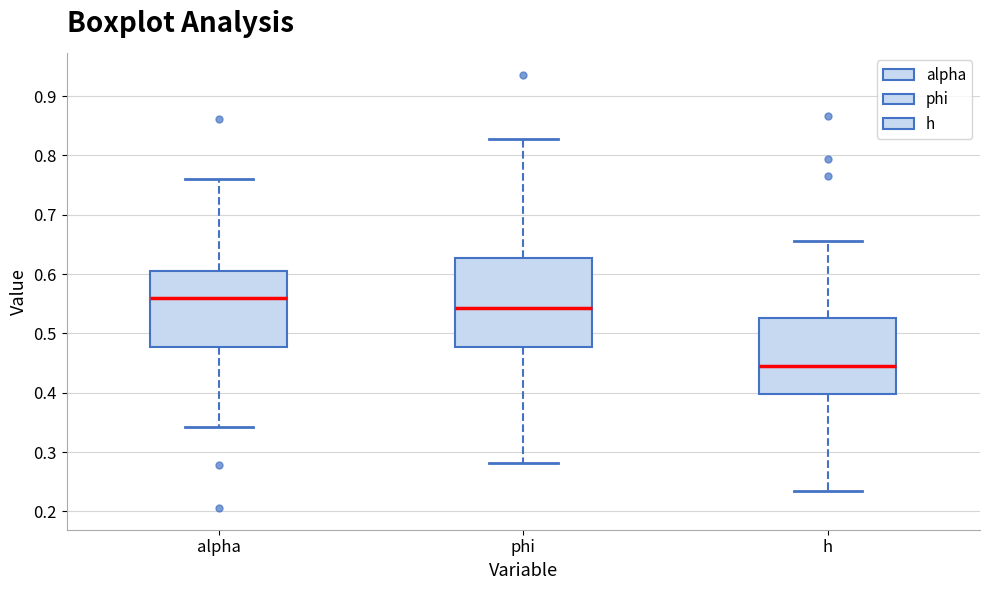

Reading left to right, read every box against the y-axis: the position of its median line, the range the box covers, and the ends of its whiskers. The values are not printed on the chart, so give them approximately, as read against the axis.

alpha: median 0.56, box 0.48 to 0.61, whiskers 0.34 to 0.76
phi: median 0.54, box 0.48 to 0.63, whiskers 0.28 to 0.83
h: median 0.44, box 0.40 to 0.53, whiskers 0.24 to 0.66